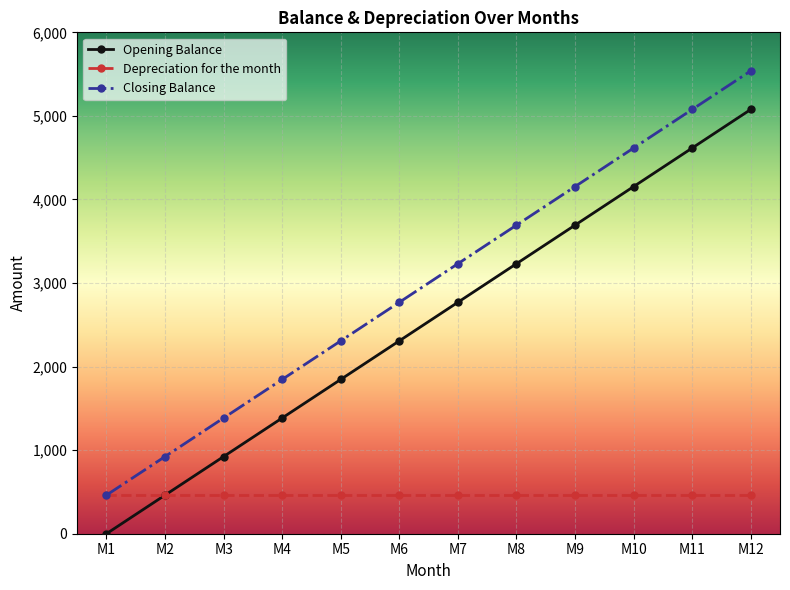

List the labels in order of Closing Balance value, smallest first.

M1, M2, M3, M4, M5, M6, M7, M8, M9, M10, M11, M12